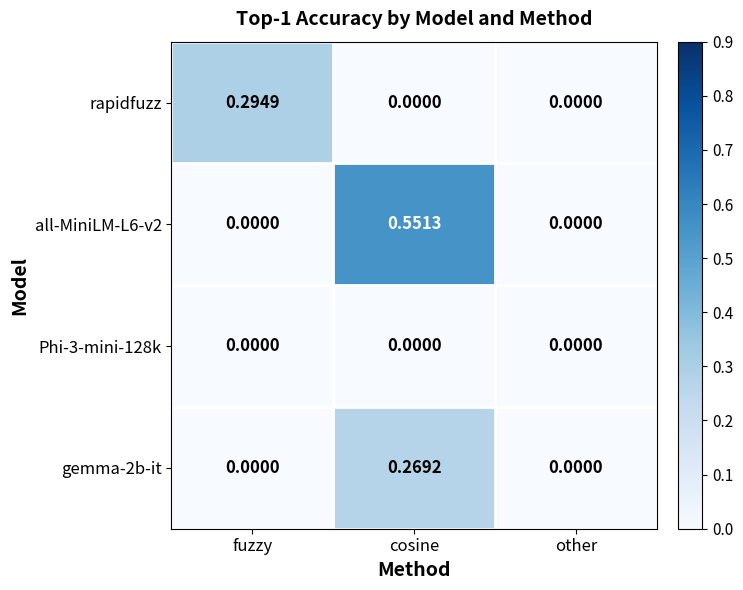

Which category has the highest value across all series?

cosine